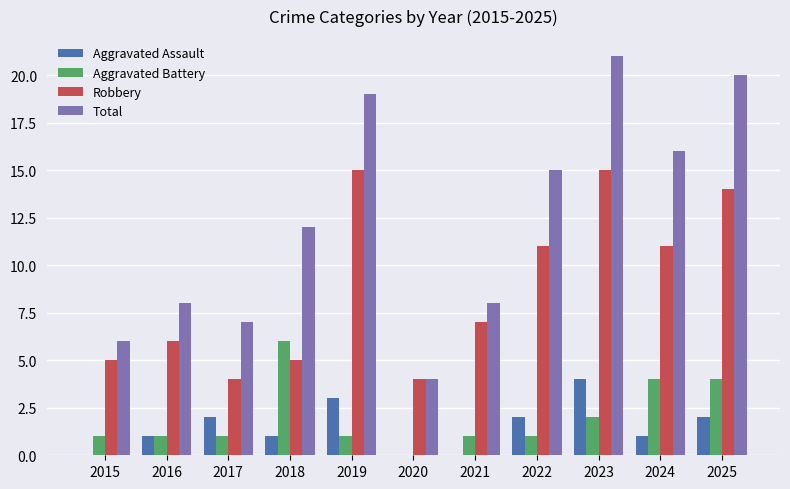

Which series has the widest spread of values?

Total